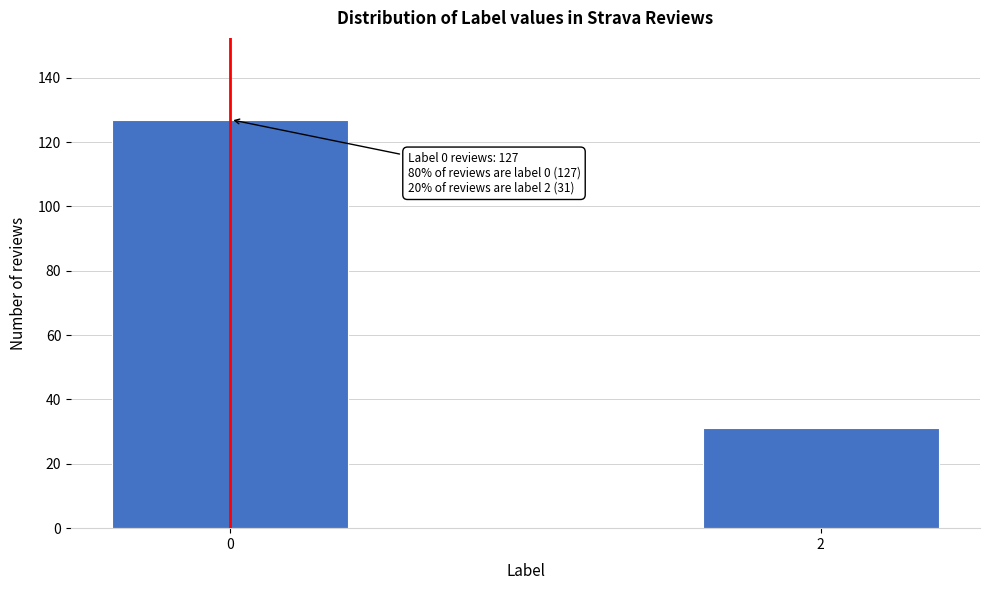

Reading left to right, what are all the values shown in this chart?

127	31